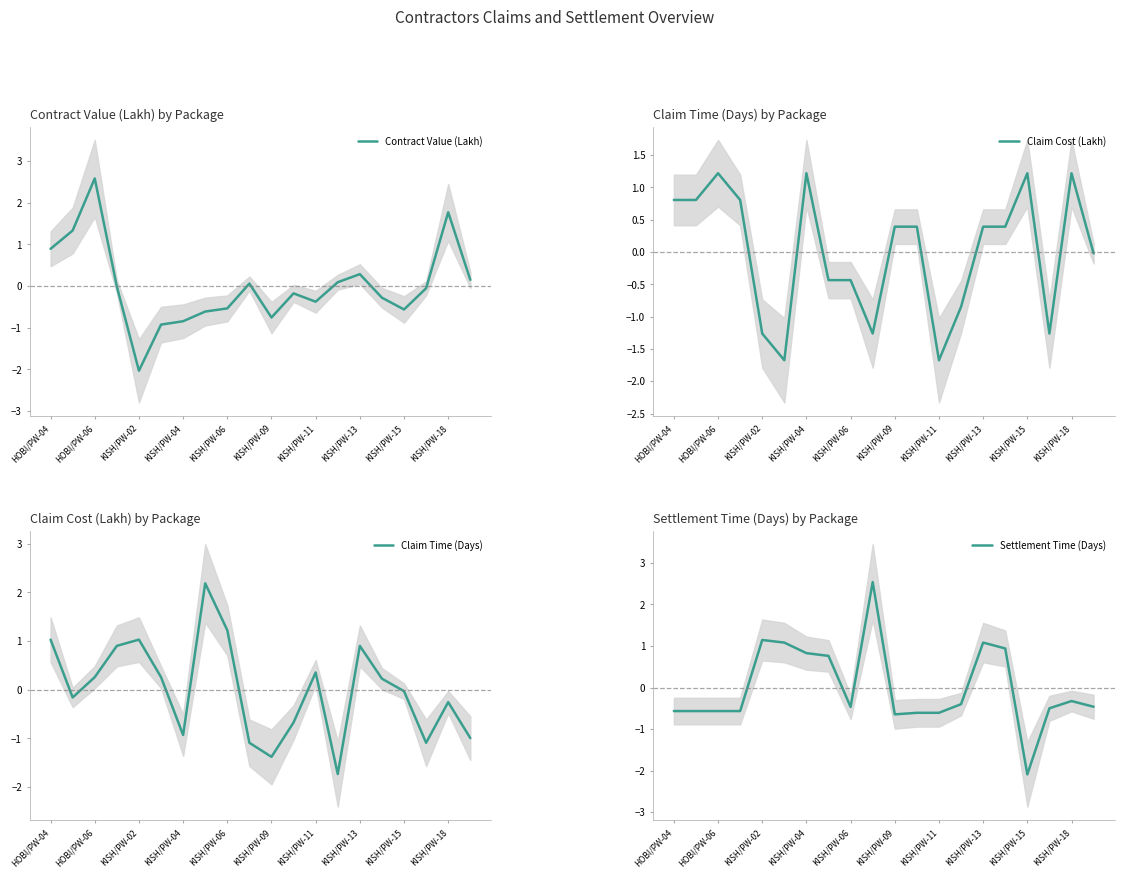

At how many categories does at least one series exceed 0?

19